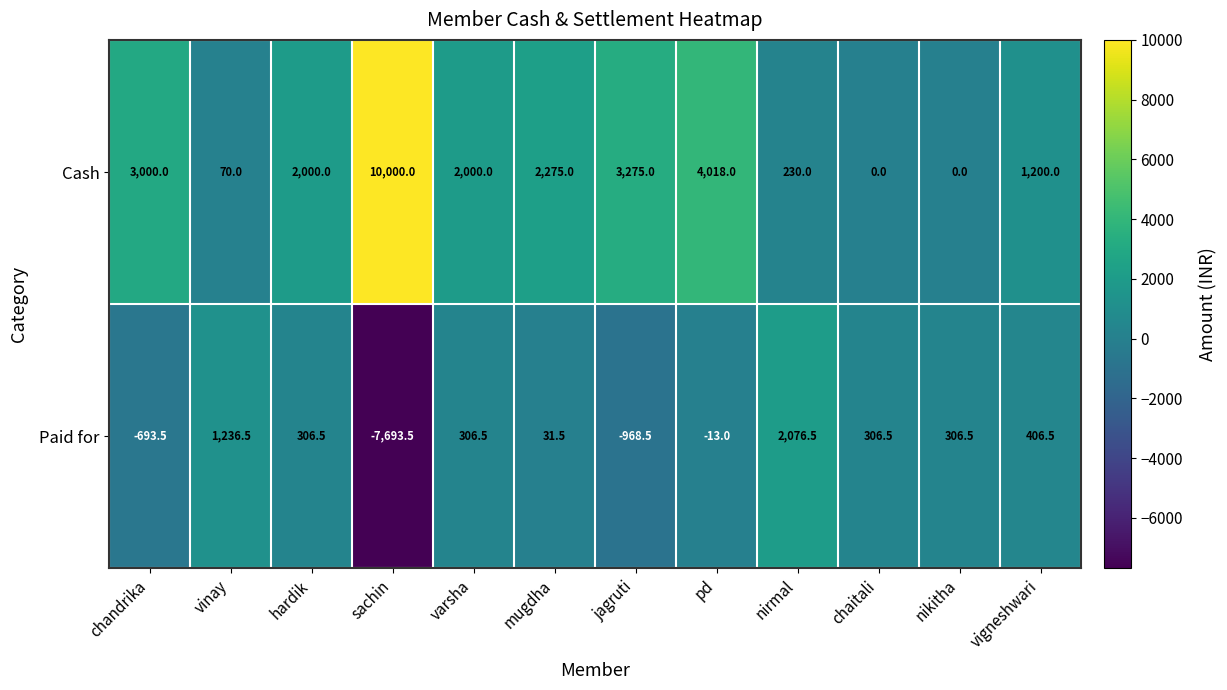

Reading right to left, transcribe all the data shown in this chart.

Cash: vigneshwari=1200.0	nikitha=0.0	chaitali=0.0	nirmal=230.0	pd=4018.0	jagruti=3275.0	mugdha=2275.0	varsha=2000.0	sachin=10000.0	hardik=2000.0	vinay=70.0	chandrika=3000.0
Paid for: vigneshwari=406.5	nikitha=306.5	chaitali=306.5	nirmal=2076.5	pd=-13.0	jagruti=-968.5	mugdha=31.5	varsha=306.5	sachin=-7693.5	hardik=306.5	vinay=1236.5	chandrika=-693.5